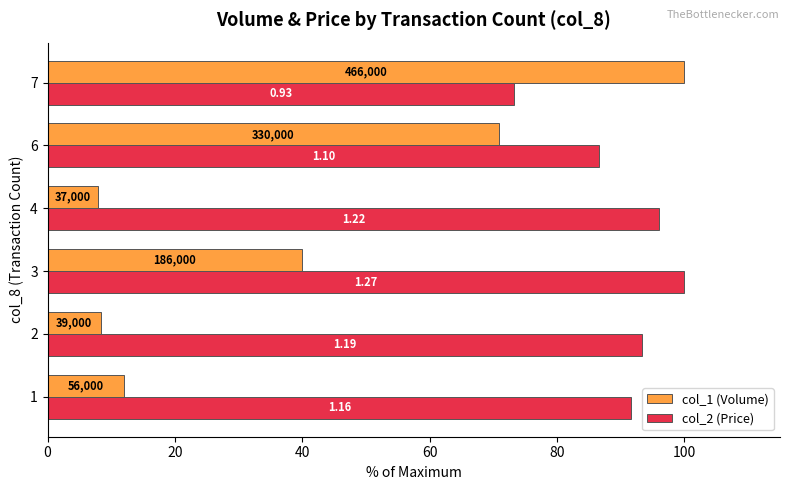

How many categories are shown in the chart?

6